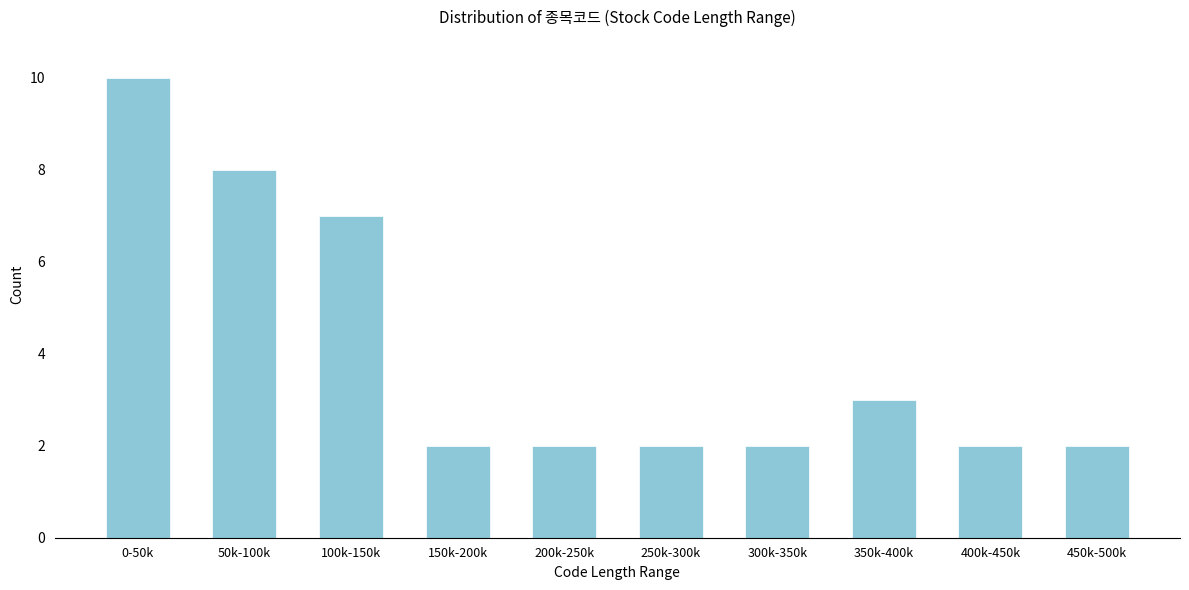

Reading left to right, extract all data points from this chart.

10	8	7	2	2	2	2	3	2	2